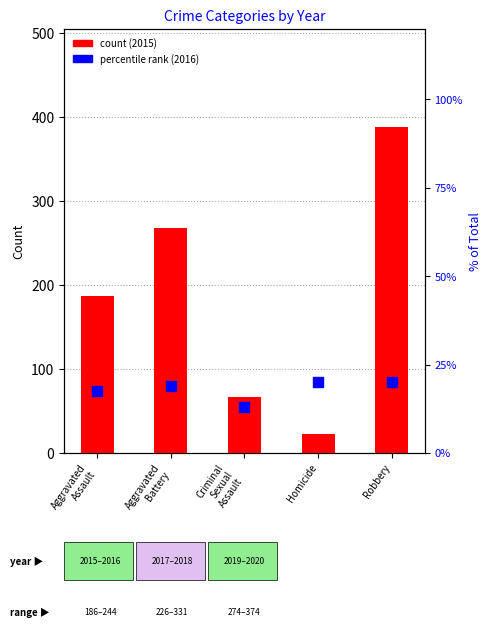

At which category is the sum across all series the highest?

Robbery